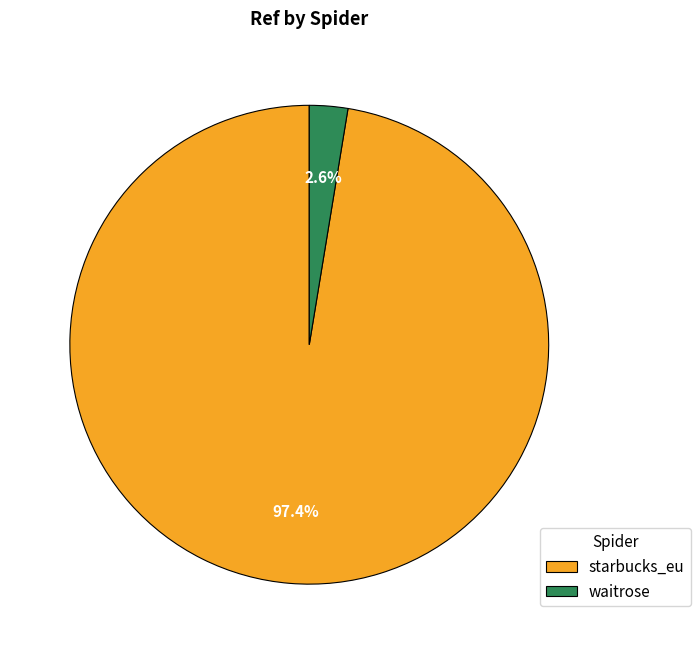

Which has a higher value, starbucks_eu or waitrose?

starbucks_eu